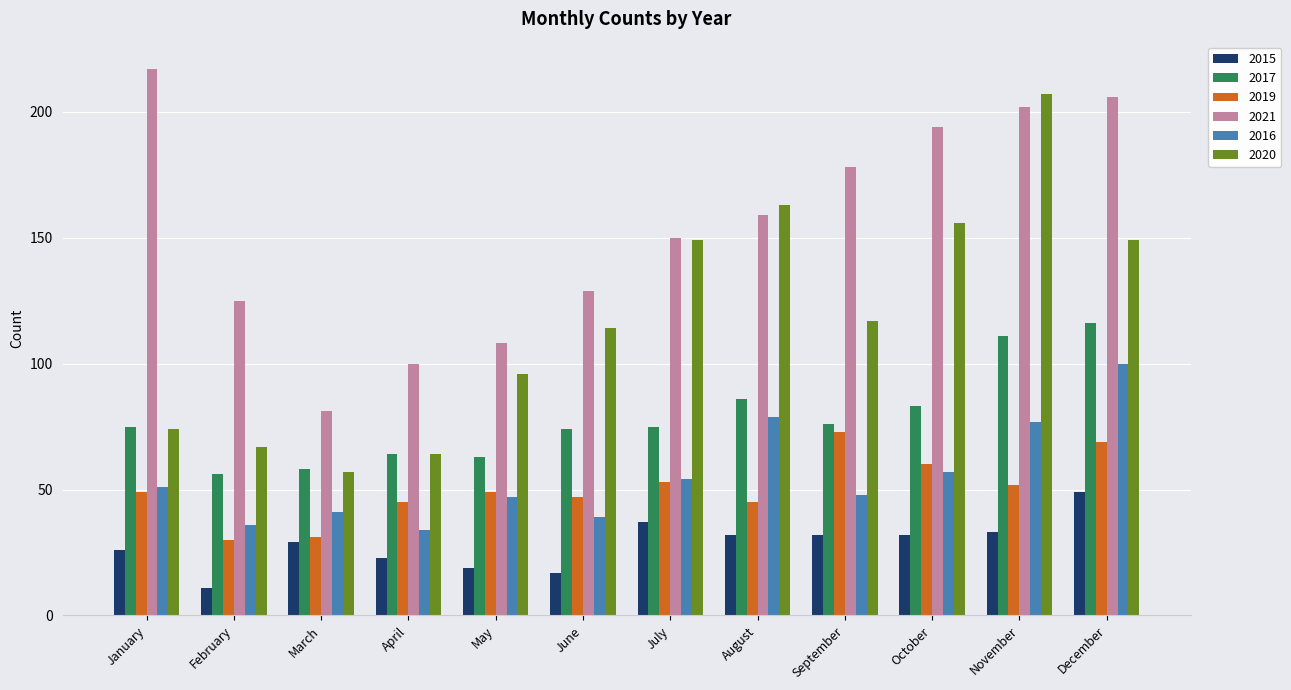

What is the maximum value shown in the chart?

217